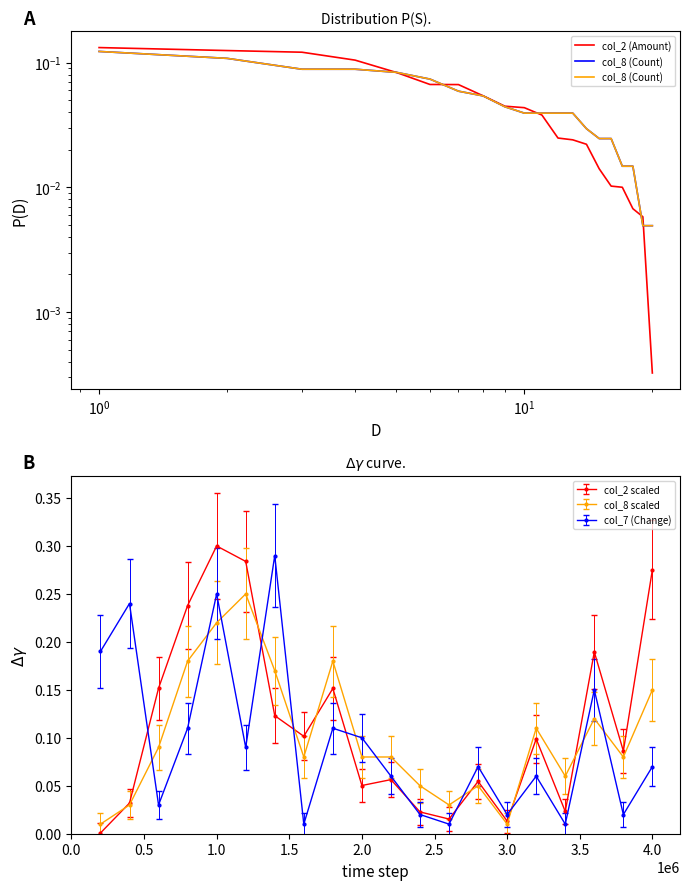

The col_8 scaled series shows 0.1 at 1.0. True or false?

False